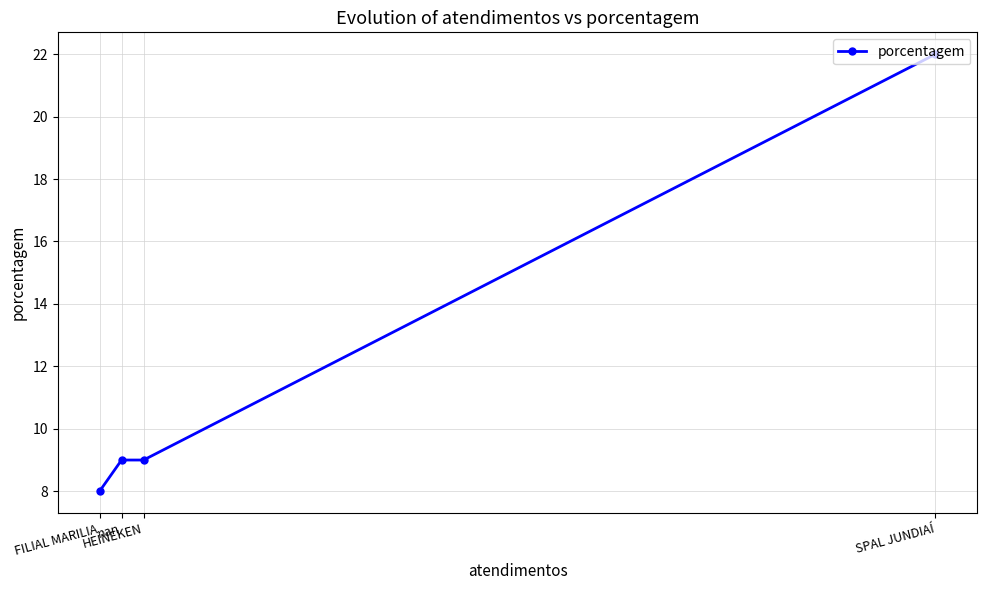

What is the value of the 1st point from the left?

8